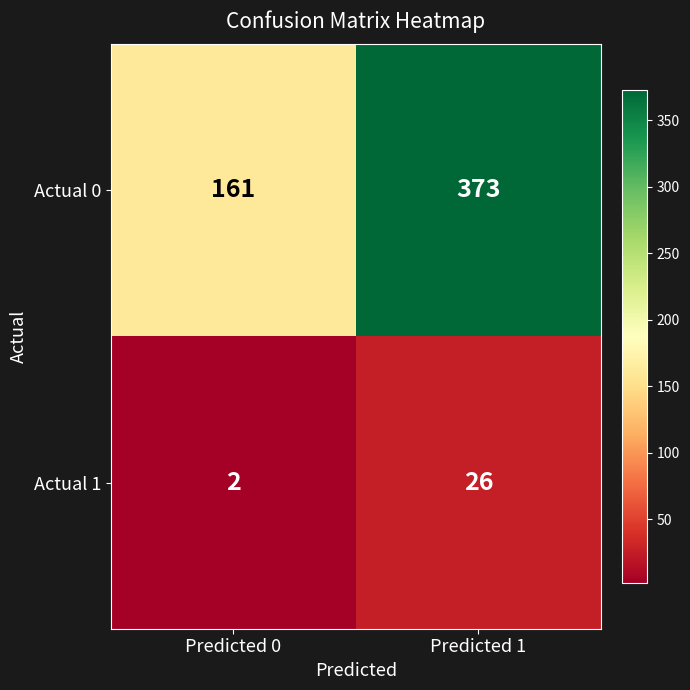

Count the number of data series in this chart.

2